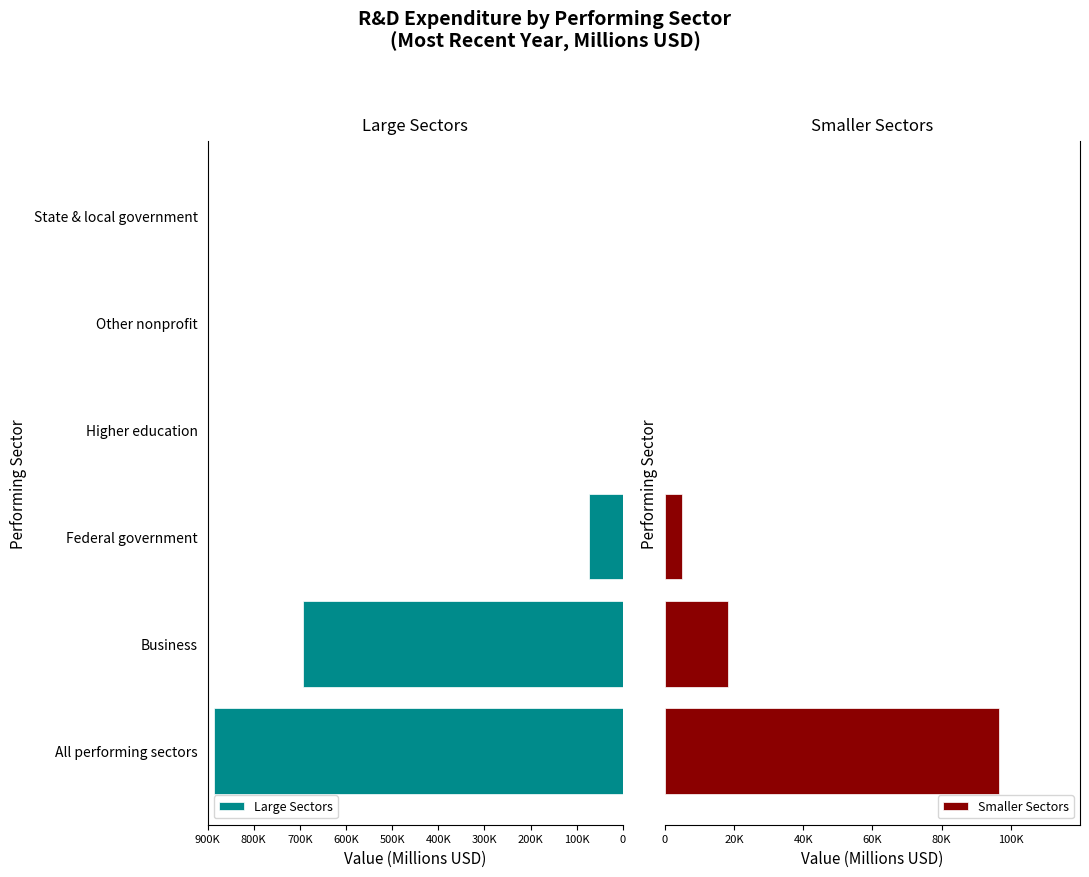

Does the chart contain stacked bars?

No